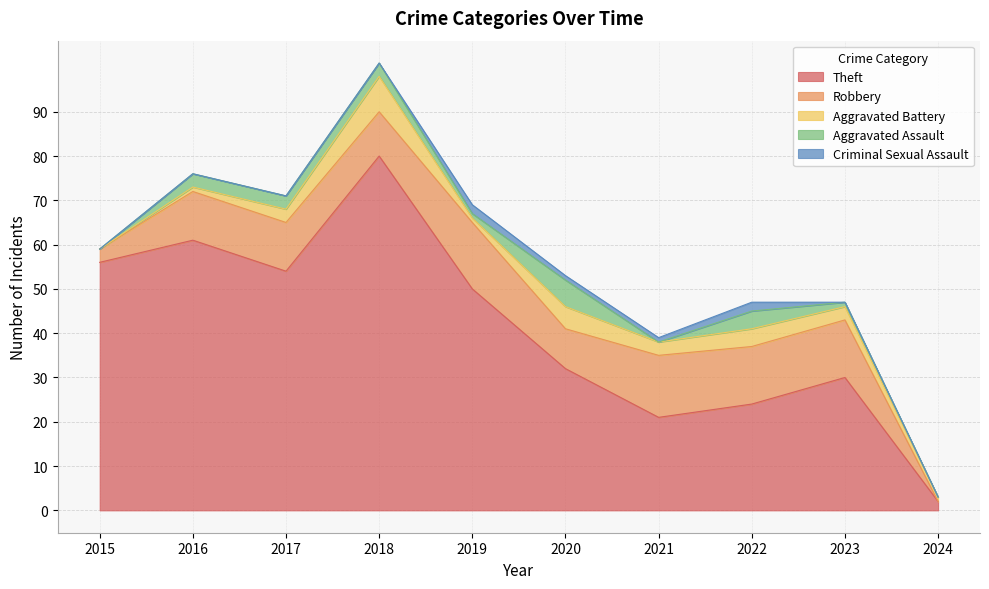

True or false: Criminal Sexual Assault has a value of 0 at 2024.

True